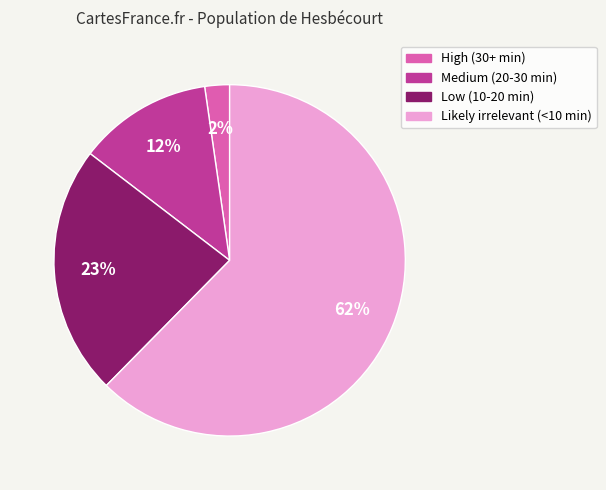

Count the number of slices in the pie.

4